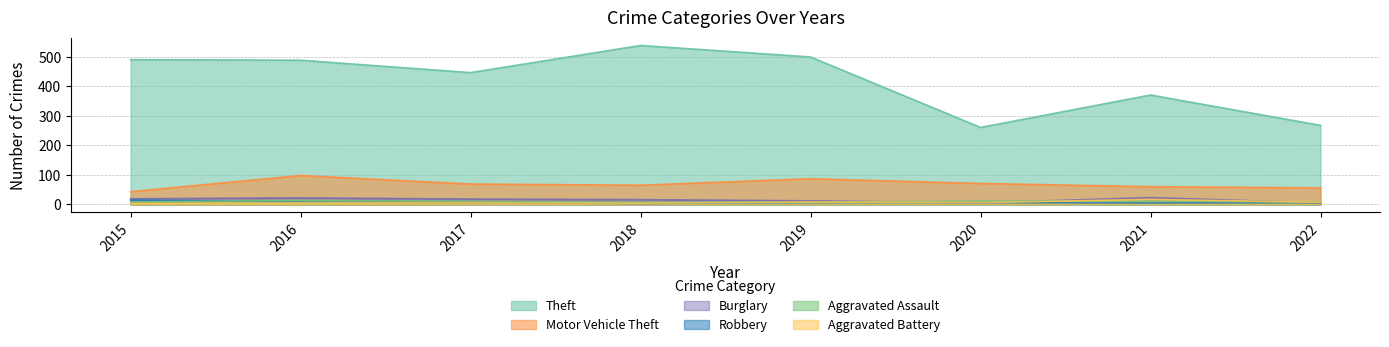

Where is Motor Vehicle Theft nearest to the value 70?

2017